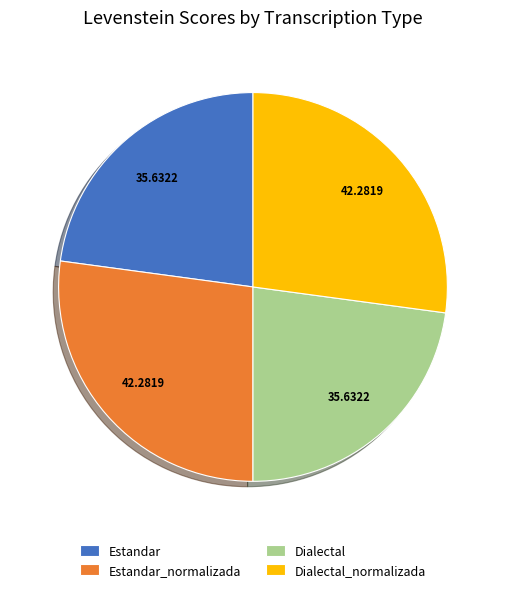

True or false: Dialectal accounts for 14% of the total.

False